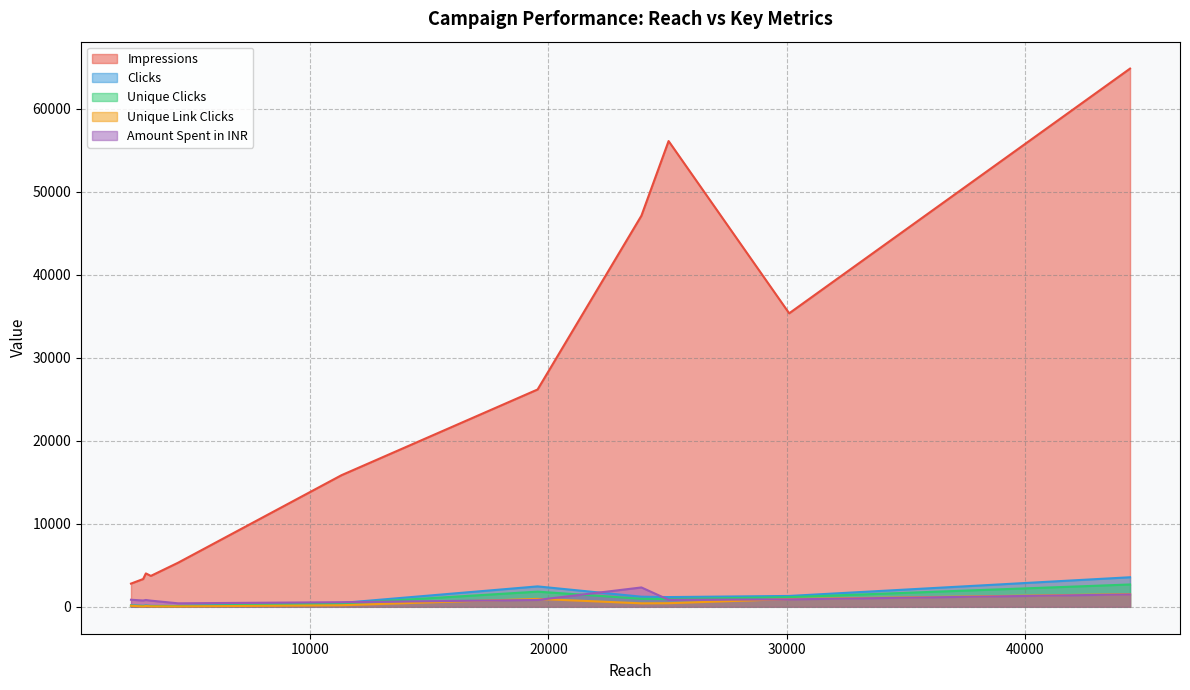

True or false: Amount Spent in INR and Impressions cross at least once.

False